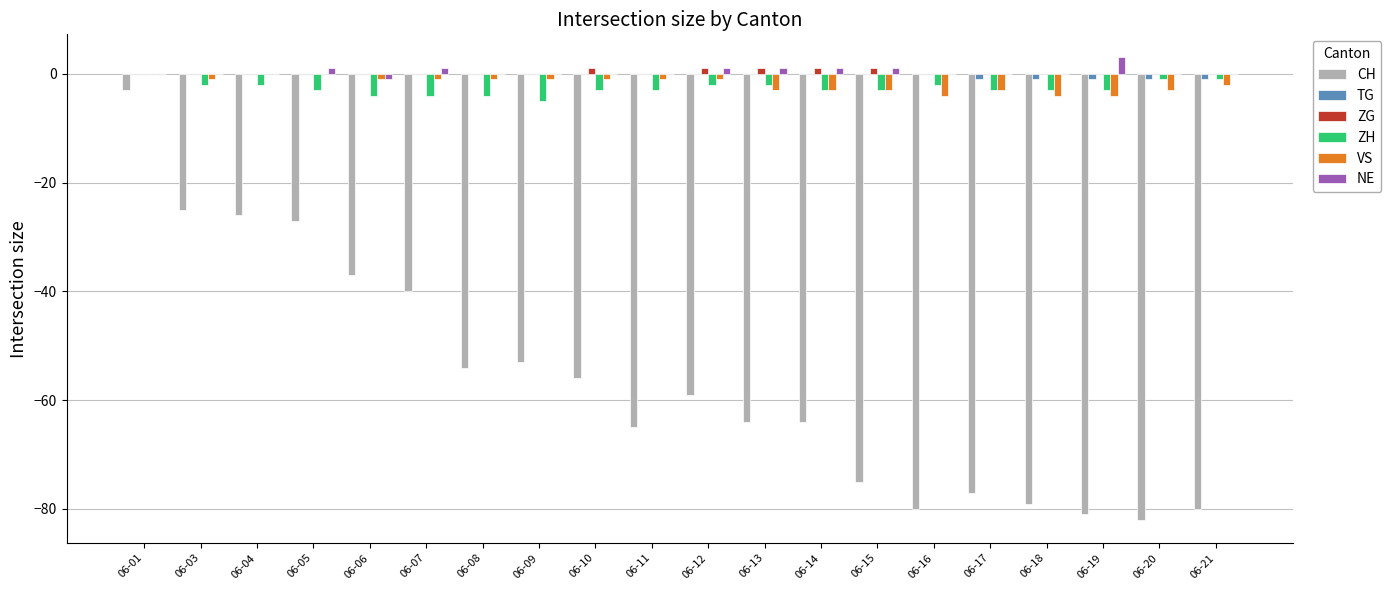

What is the maximum value shown in the chart?

3